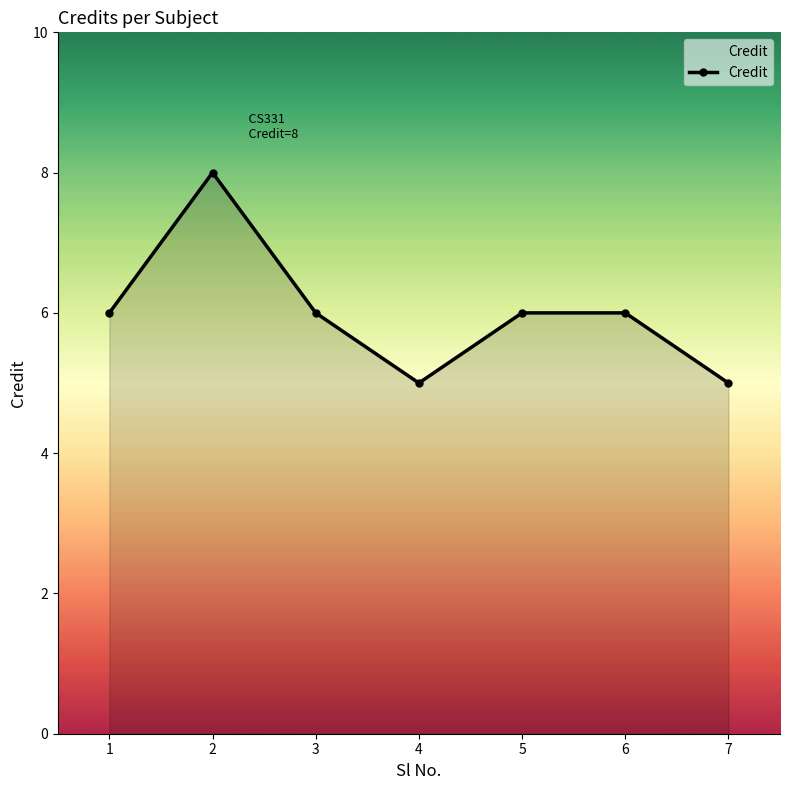

How many lines are shown in the chart?

1